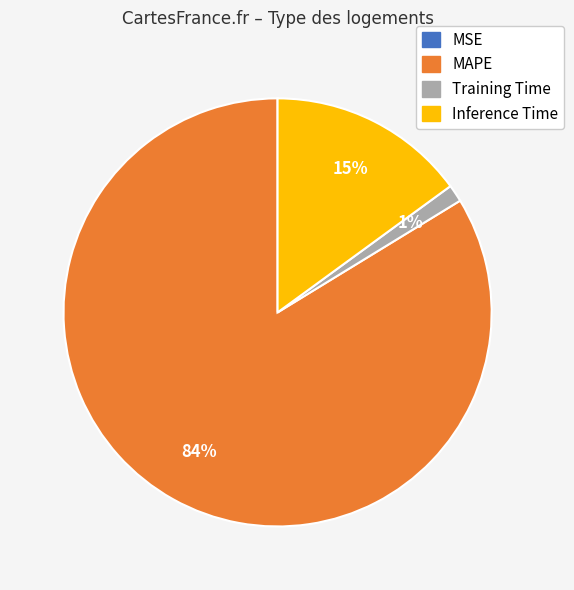

To the nearest percent, what is the difference between the largest and smallest slice percentages?

84%